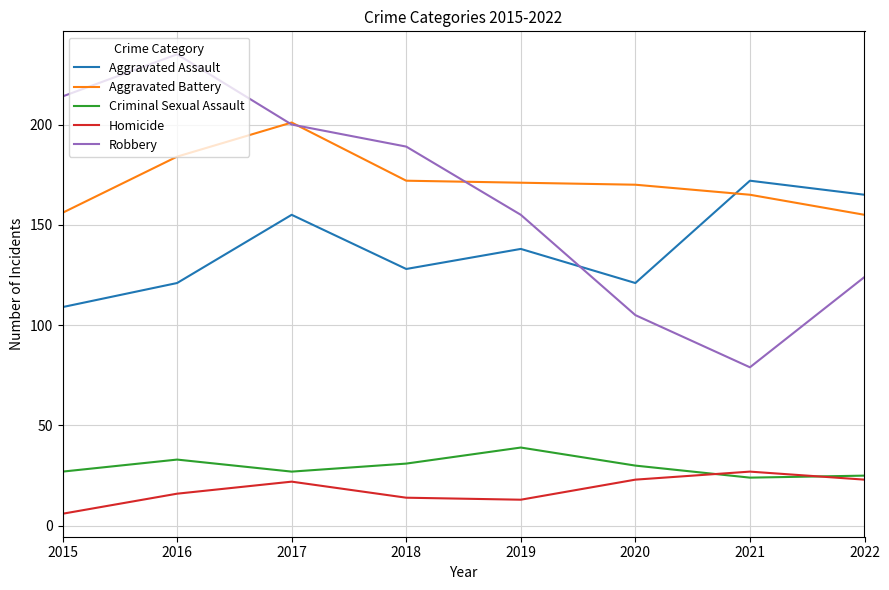

Which series has the largest total across all categories?

Aggravated Battery